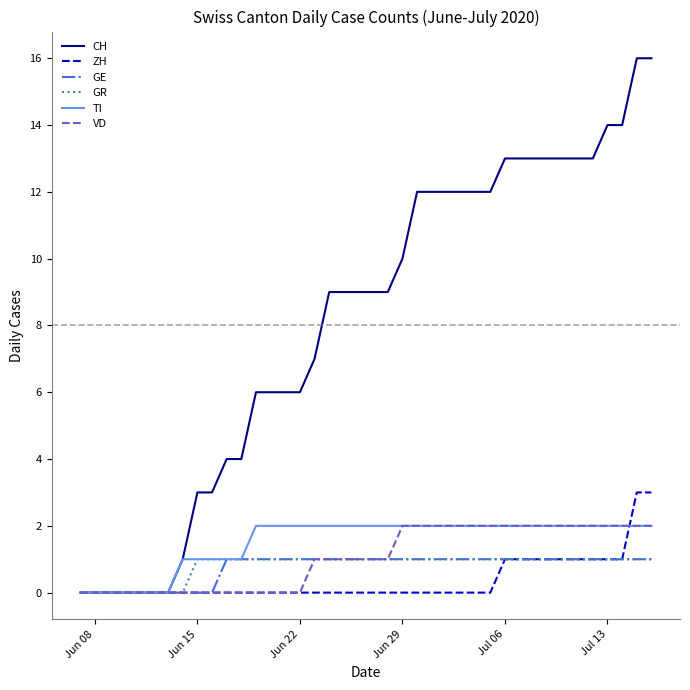

Which series has the largest range (max minus min)?

CH